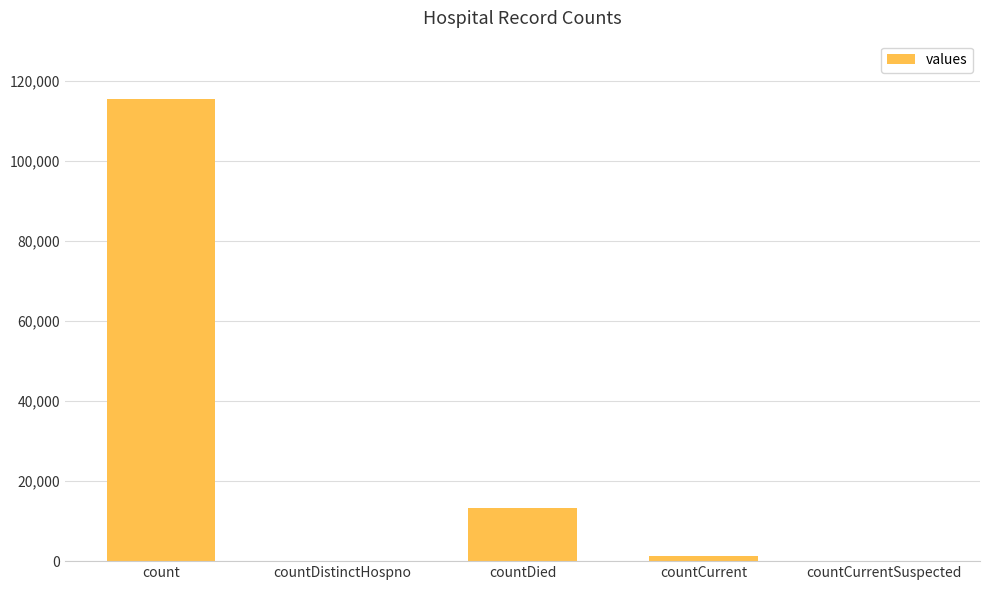

Reading left to right, list all the values displayed in this chart.

115379	0	13343	1383	0